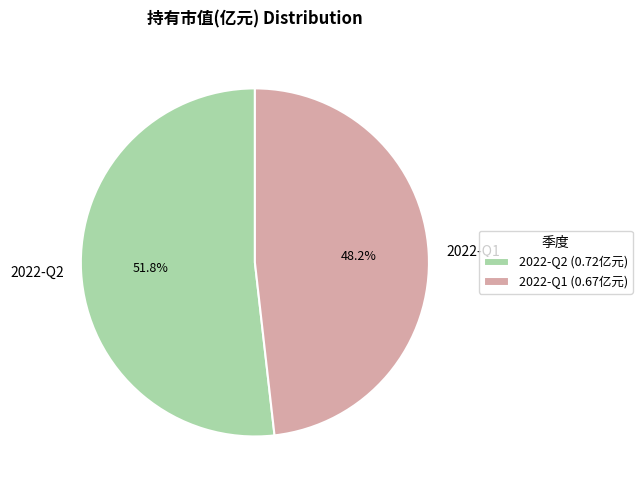

What percentage is NOT represented by 2022-Q1?

51.8%